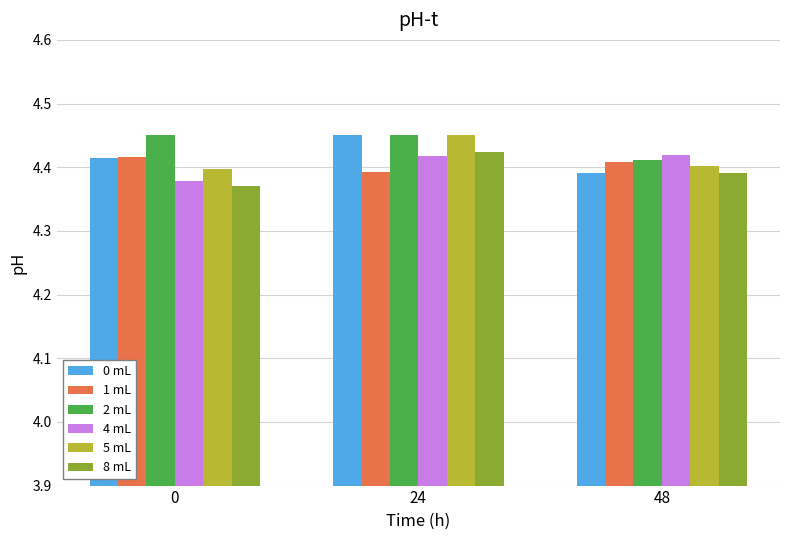

At how many categories does at least one series exceed 4?

3